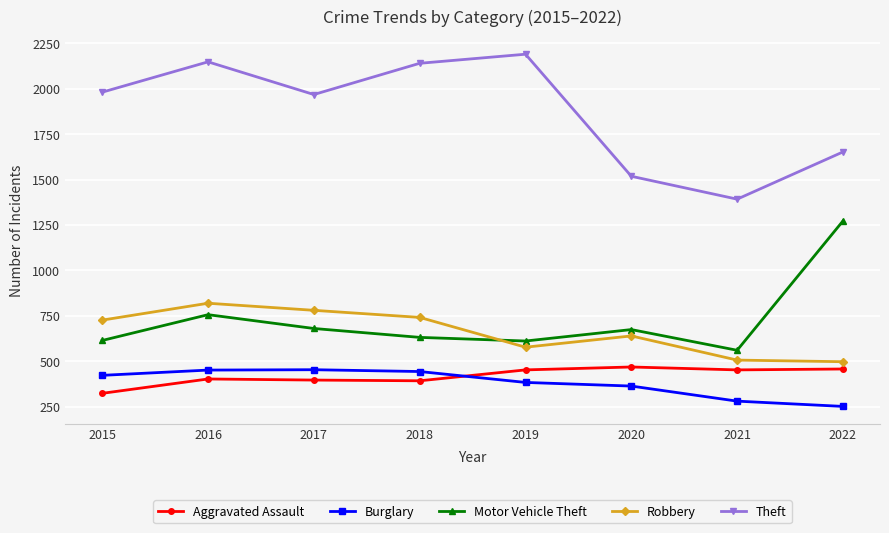

Which category has the highest value across all series?

2019